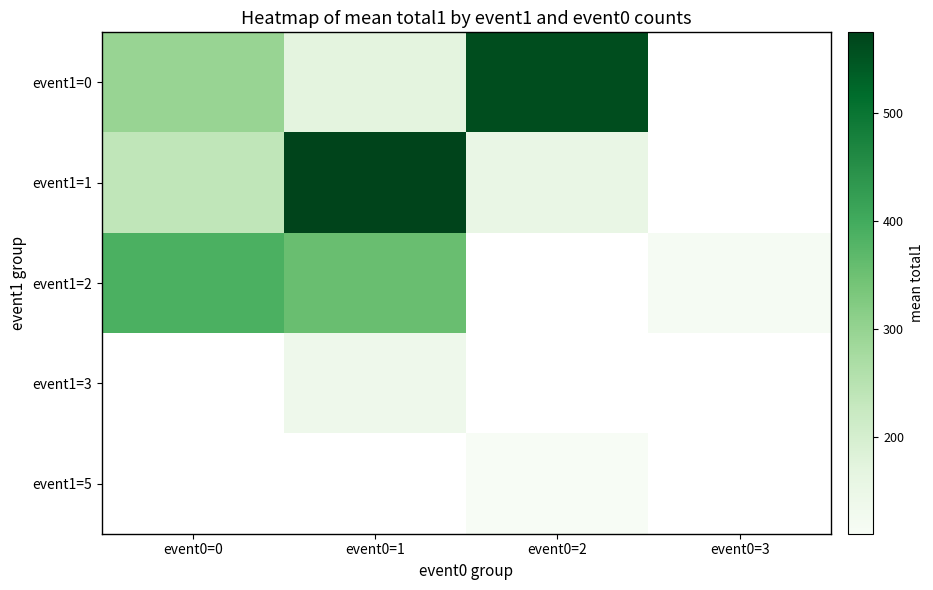

Is the value of event1=1 at event0=1 greater than the value of event1=2 at event0=3?

Yes